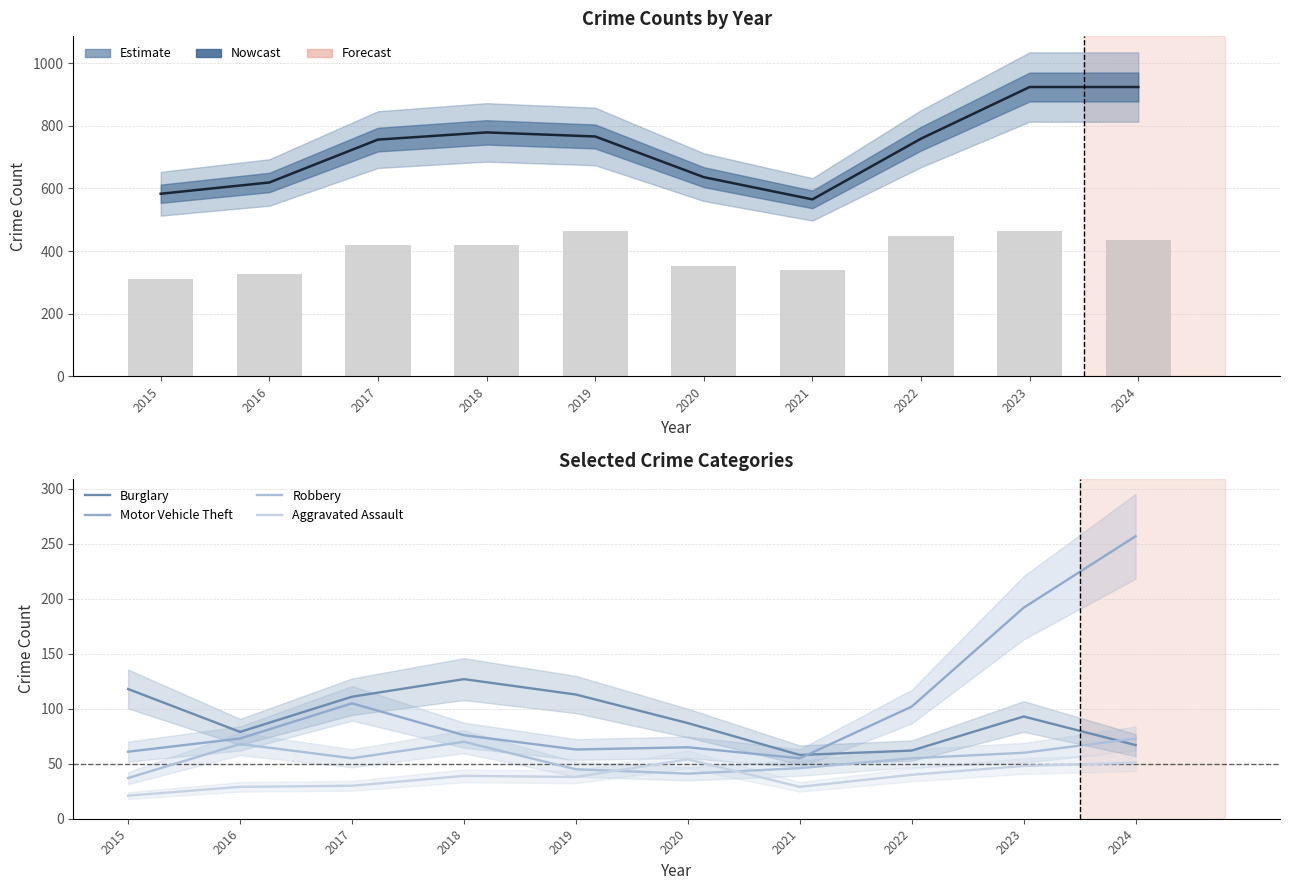

Is the value of Theft at 2017 greater than the value of Burglary at 2019?

Yes